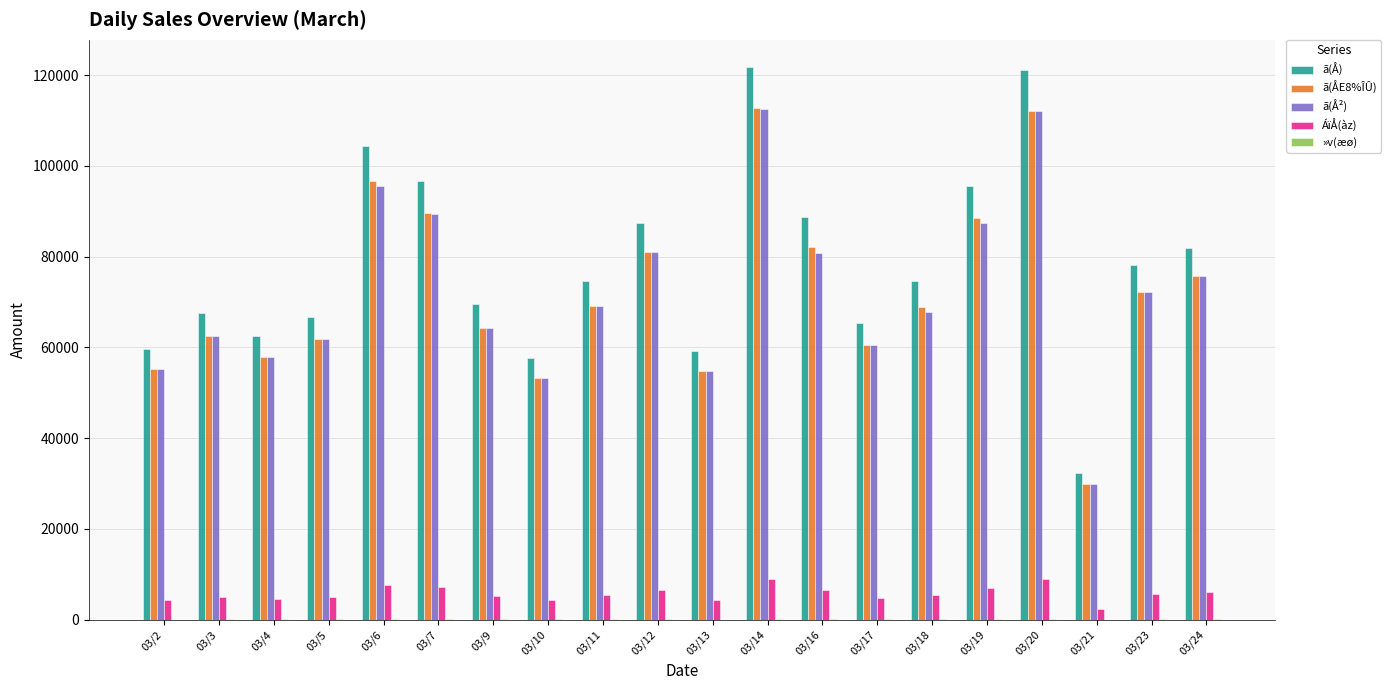

Count the number of categories in the chart.

20